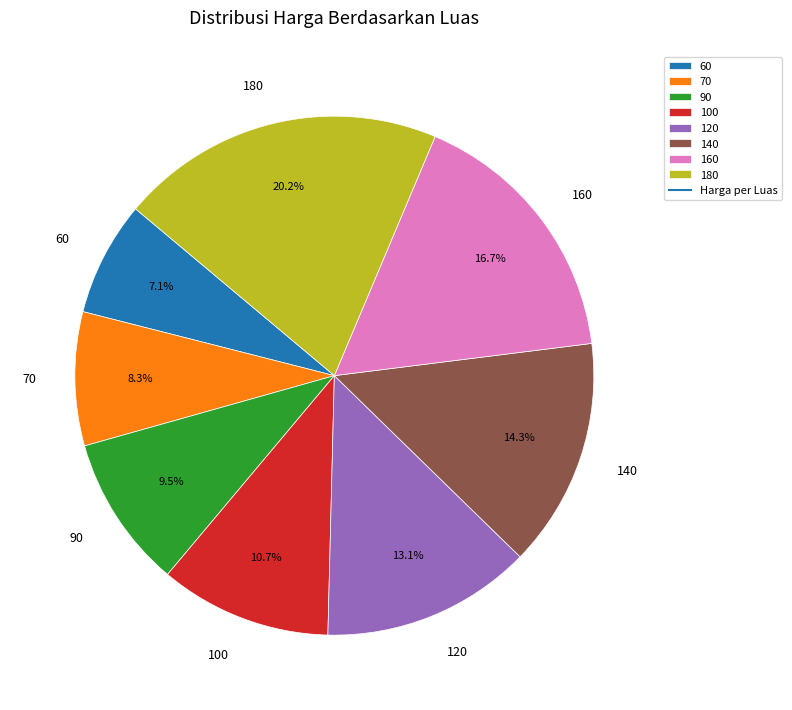

How many segments does this pie chart have?

8